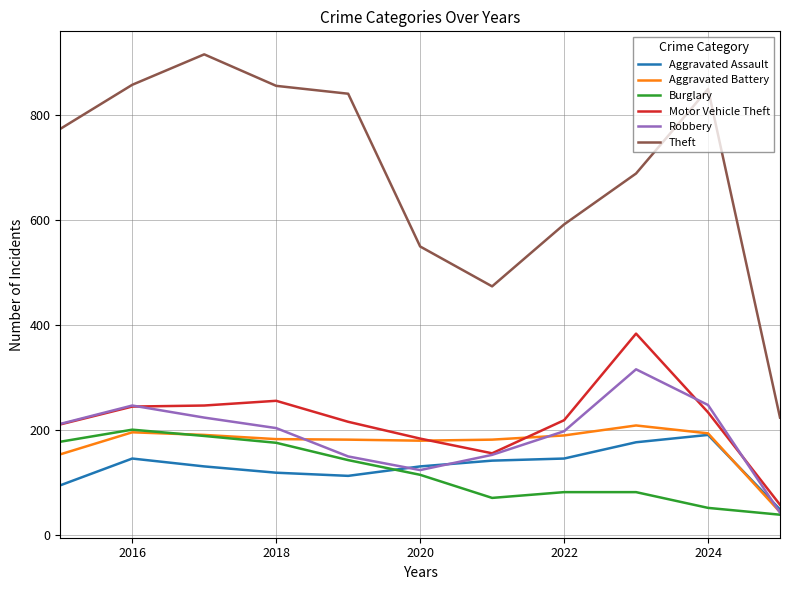

At how many categories does at least one series exceed 423?

10